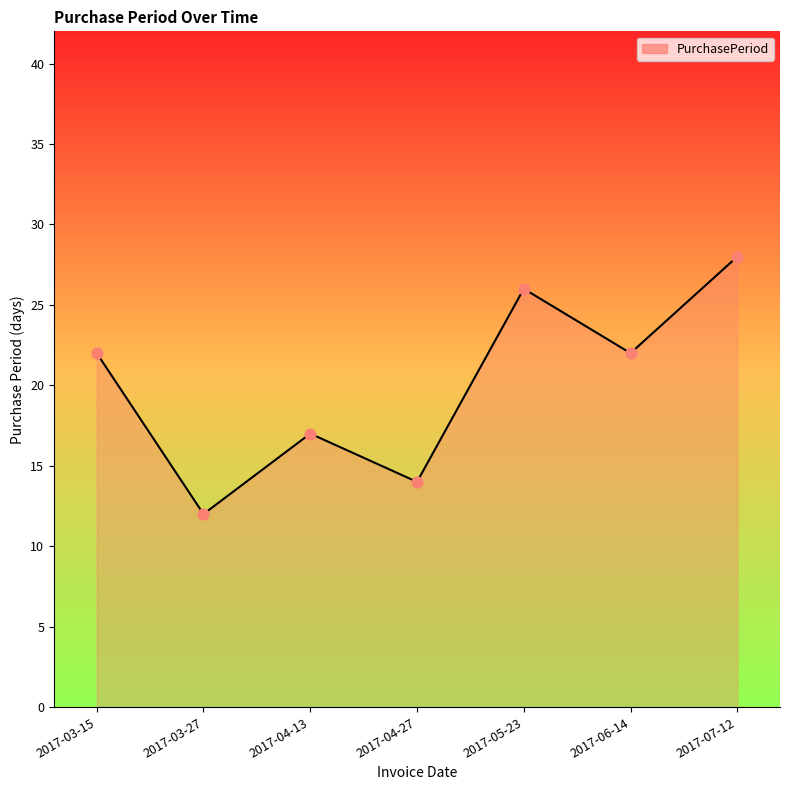

What is the change in value from 2017-03-27 to 2017-07-12?

+16